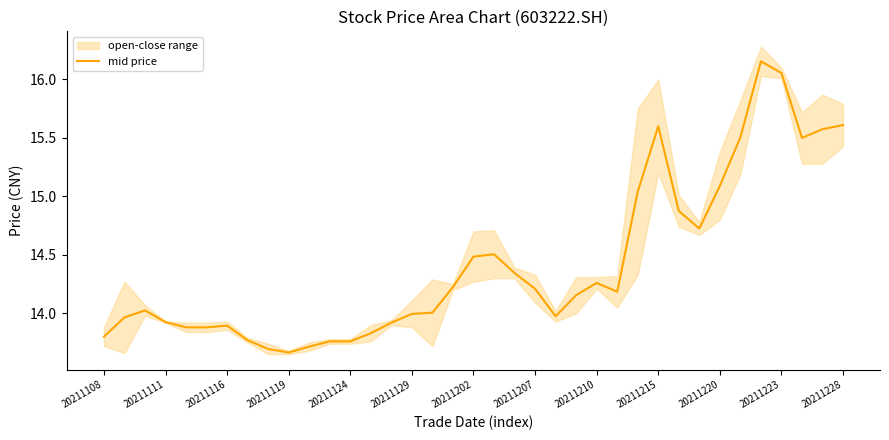

What is the difference between the maximum and minimum values?

2.5